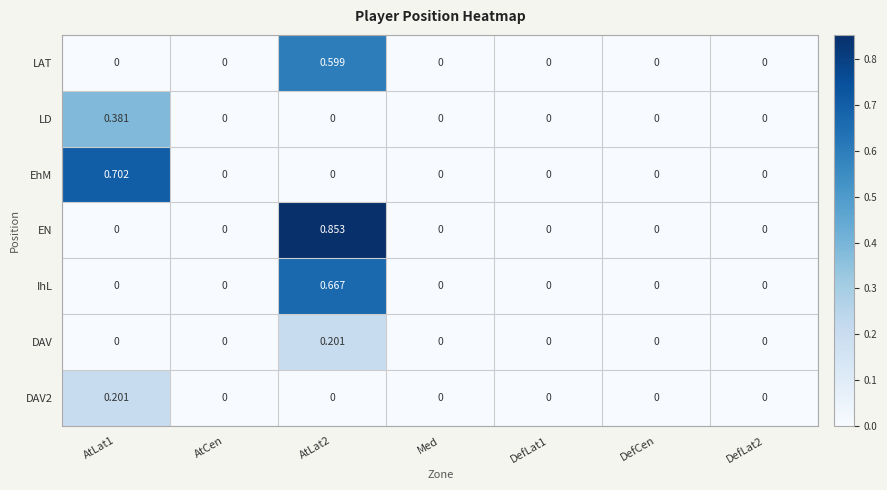

Which series has the largest total across all categories?

EN